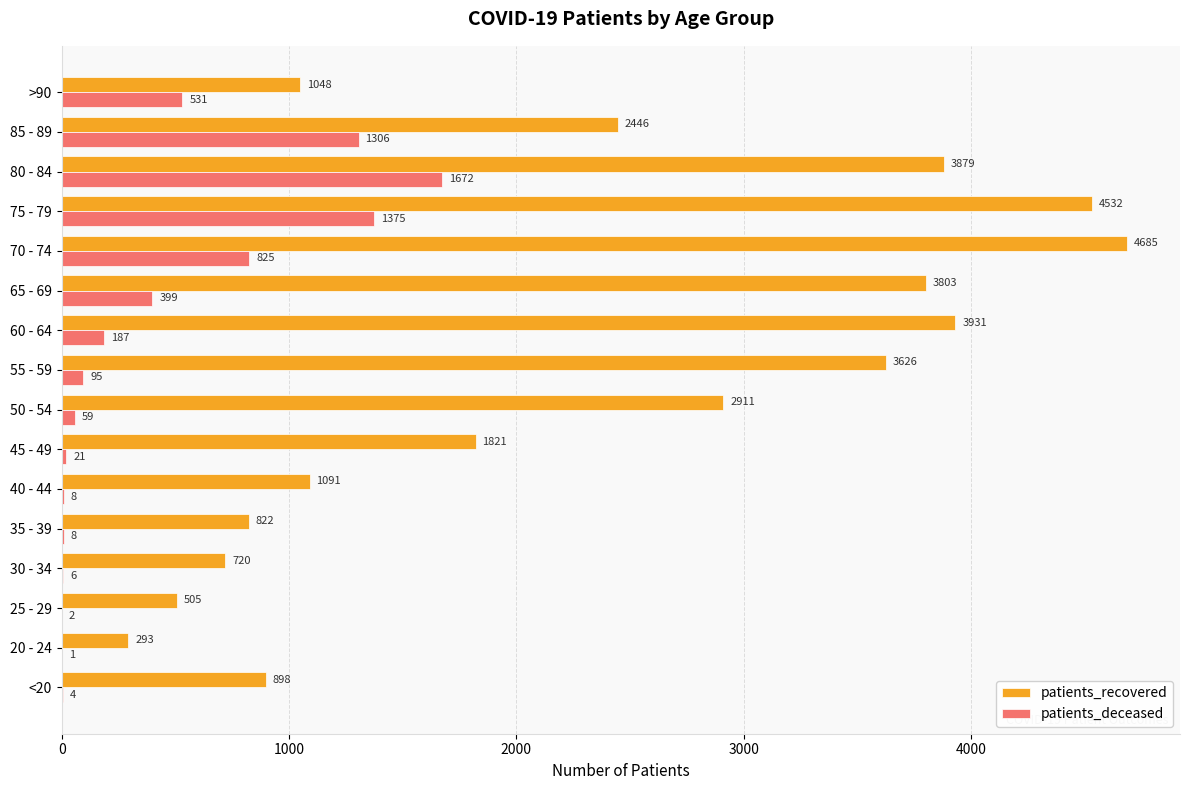

Which series changed the most between 25 - 29 and 65 - 69?

patients_recovered